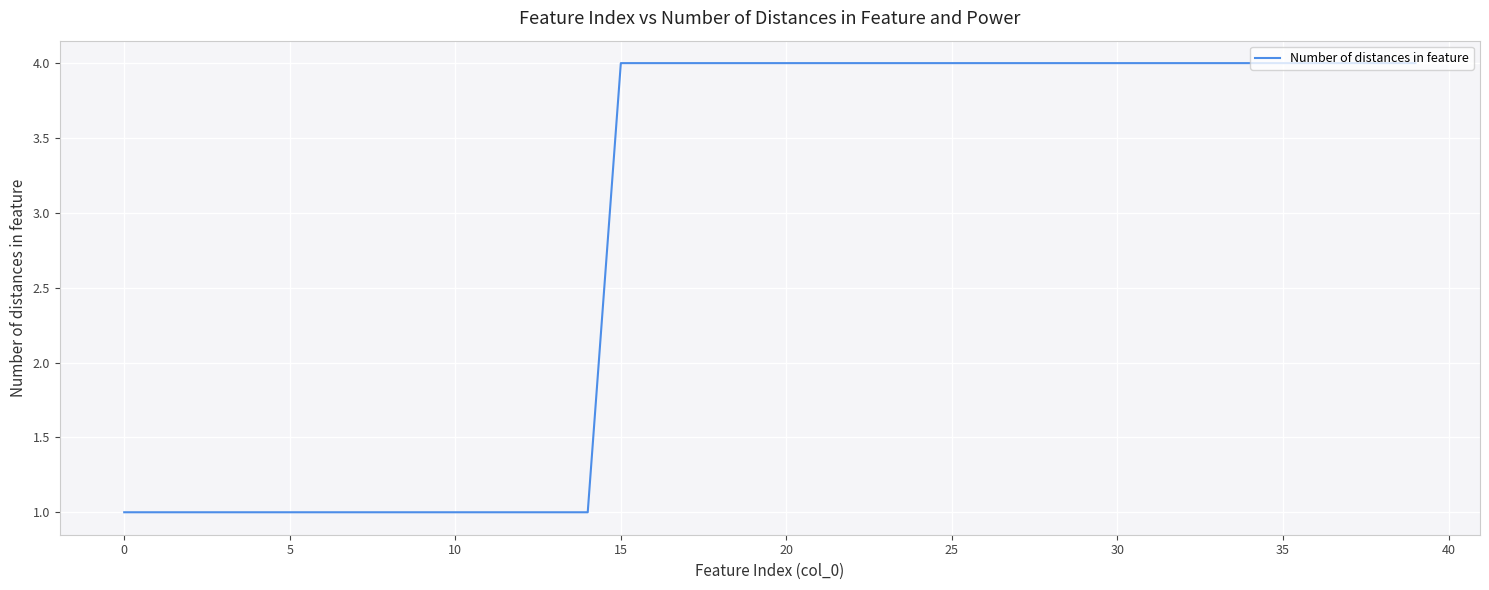

What is the difference between the maximum and minimum values?

3